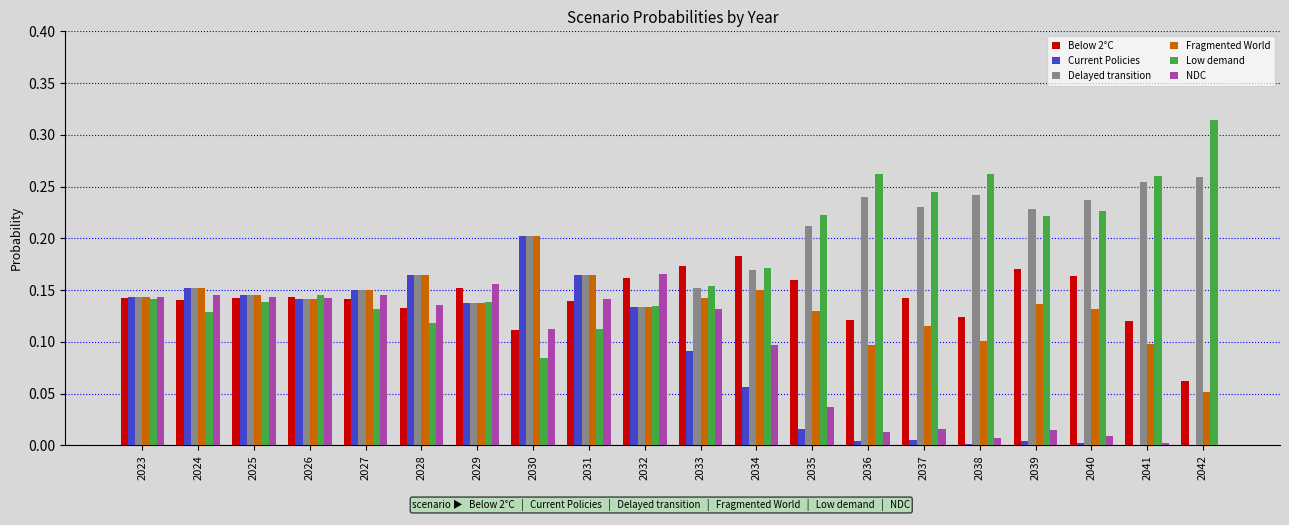

At which label is Delayed transition closest to 0?

2032